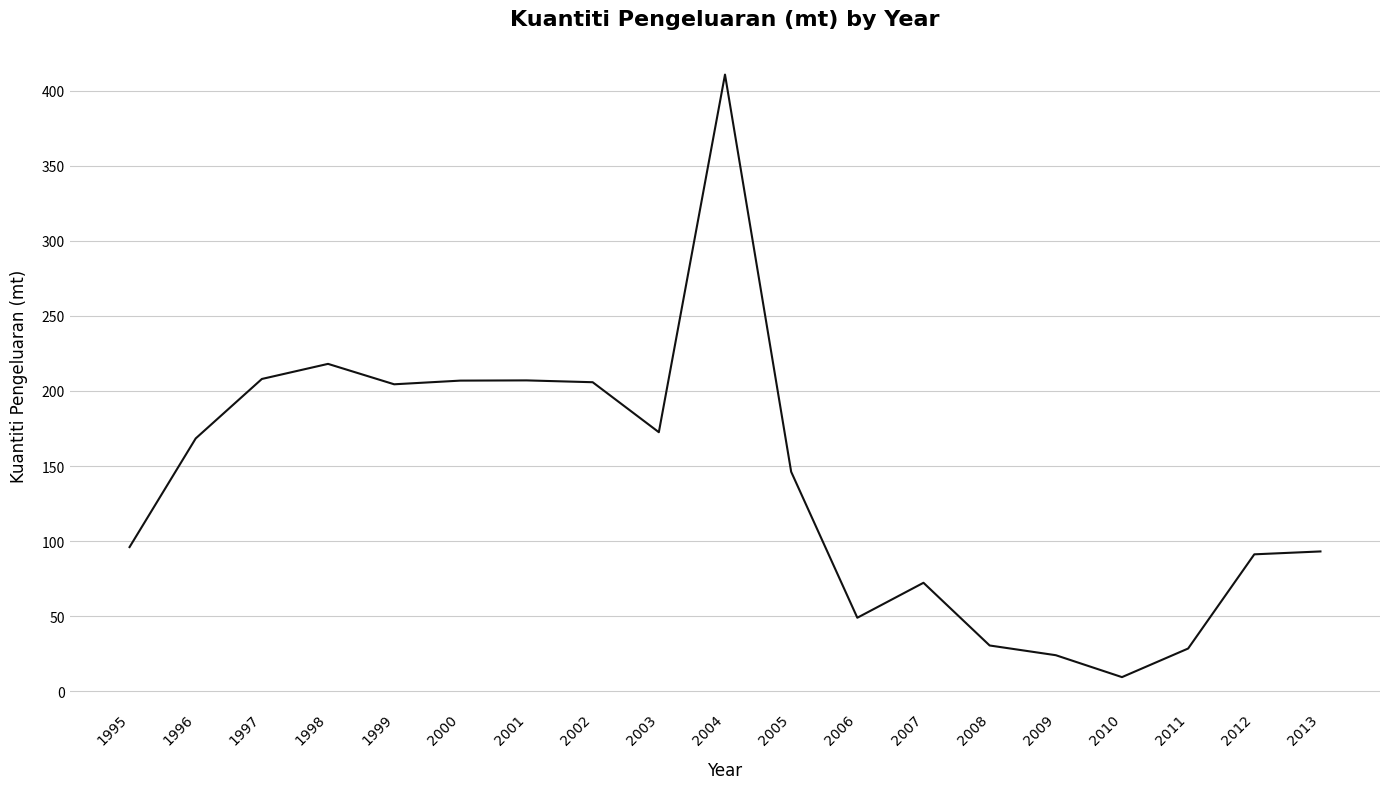

True or false: the data shows 227.5 at 1996.

False